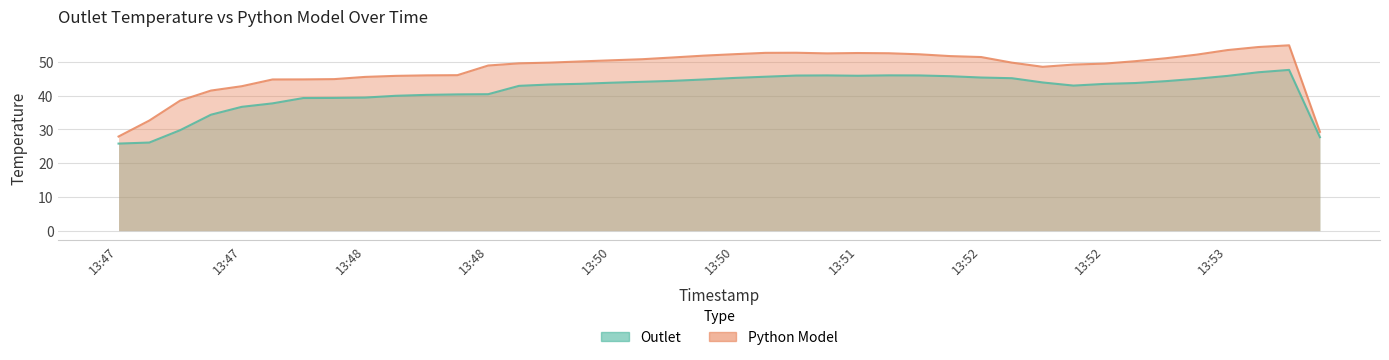

True or false: Python Model and Outlet cross at least once.

False